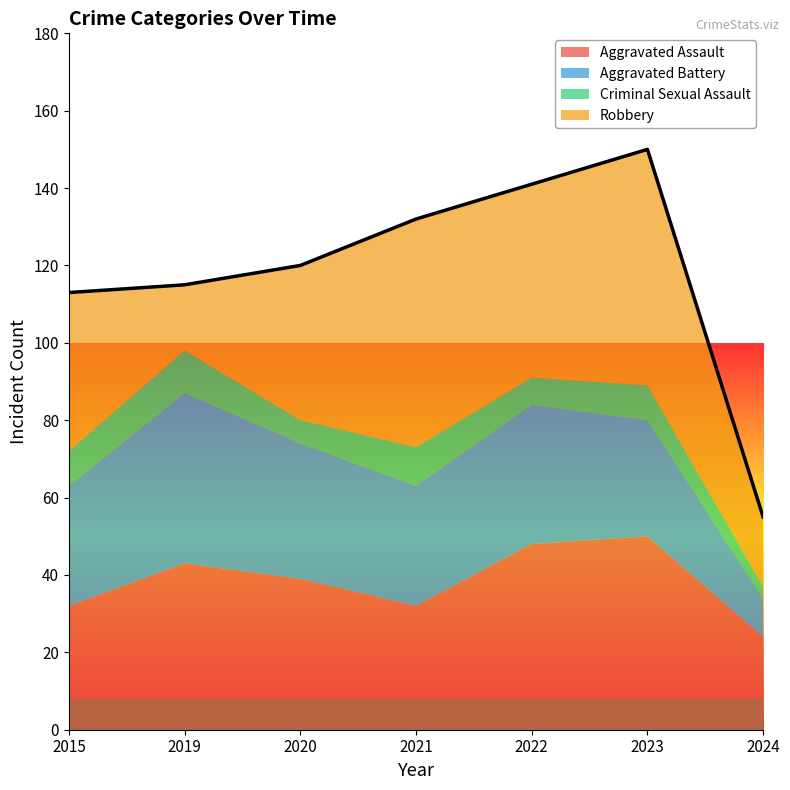

At which label does Aggravated Battery first exceed 31?

2019